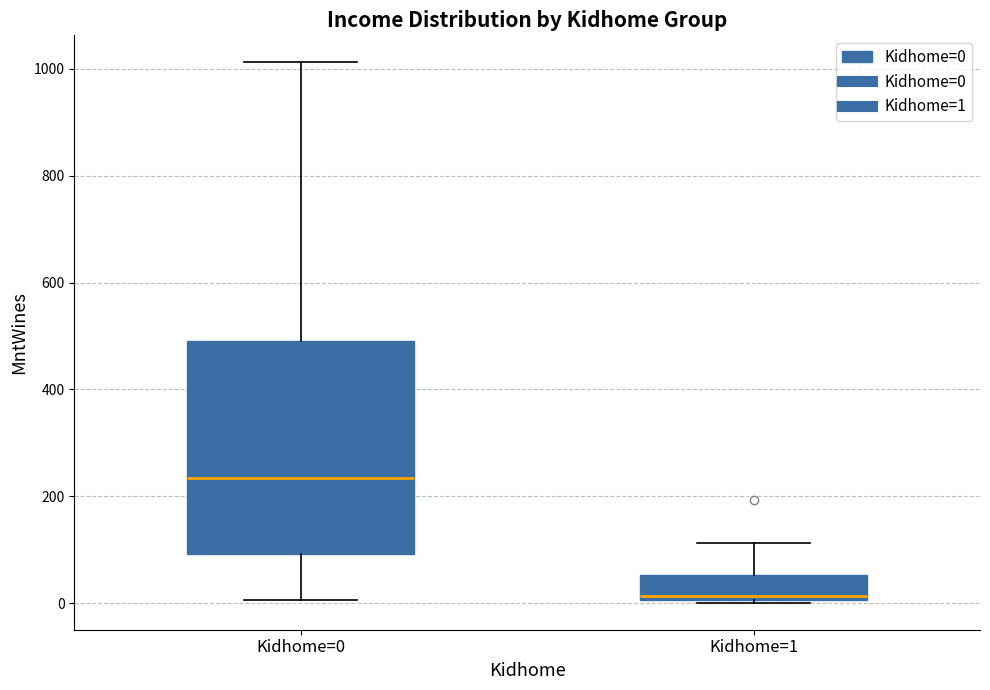

Reading left to right, transcribe this box plot: for each box, give where its median line is, the range the box spans, and where its two whiskers end, as read against the y-axis. The values are not printed on the chart, so give them approximately, as read against the axis.

Kidhome=0: median 240, box 100 to 500, whiskers 0 to 1020
Kidhome=1: median 20, box 0 to 60, whiskers 0 to 120